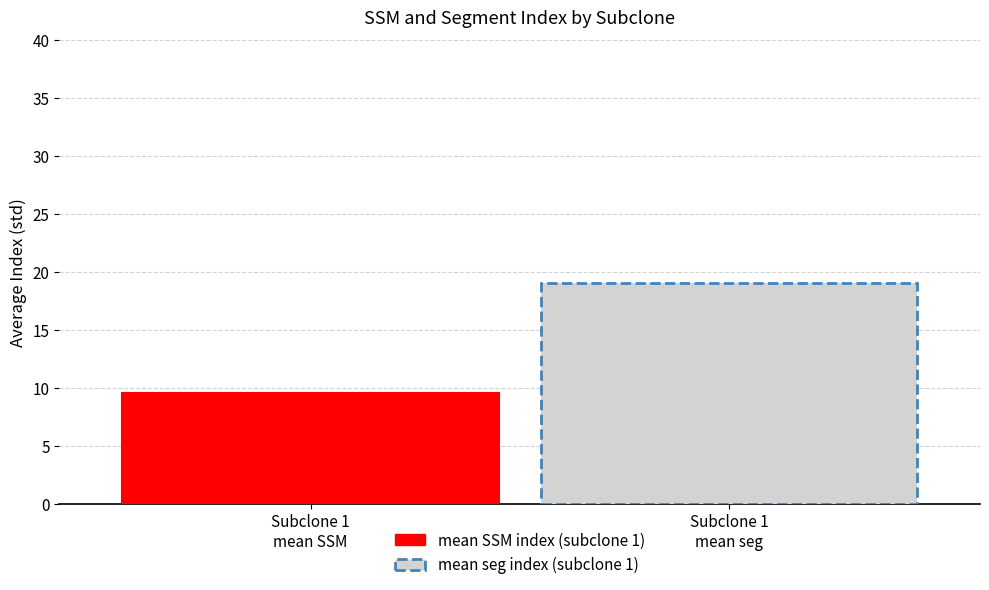

How many bars are there in total?

2